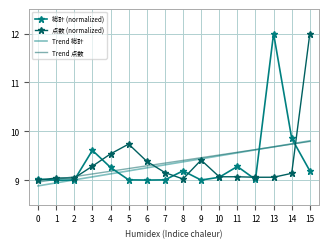

Between 11 and 14, which series saw the biggest shift?

総計 (normalized)